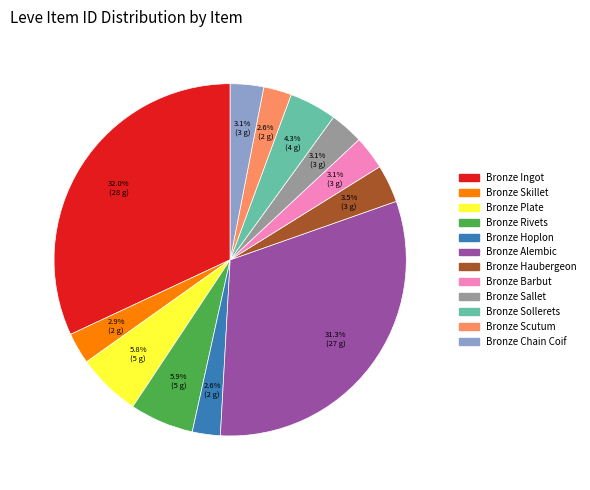

The Bronze Alembic slice represents 18% of the pie. True or false?

False